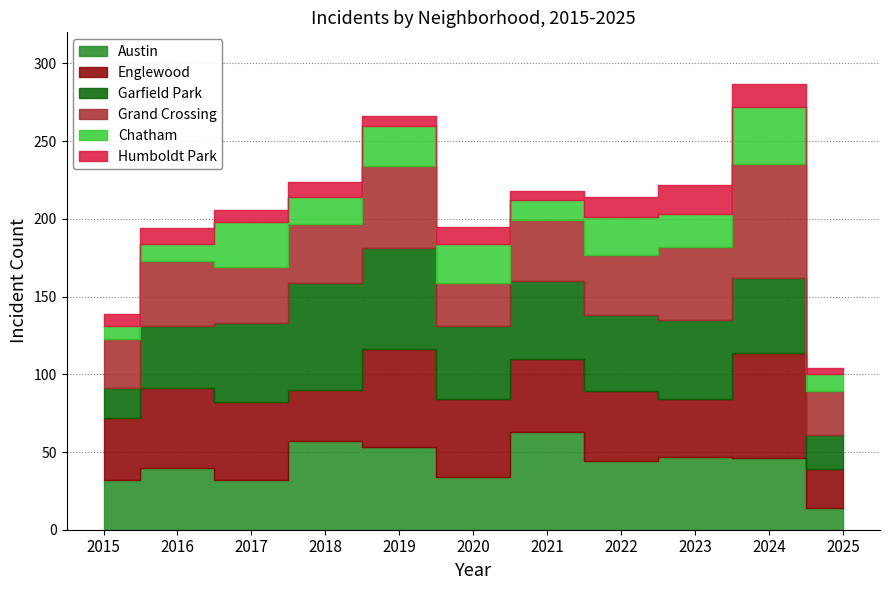

At which category does the chart reach its peak across all series?

2024